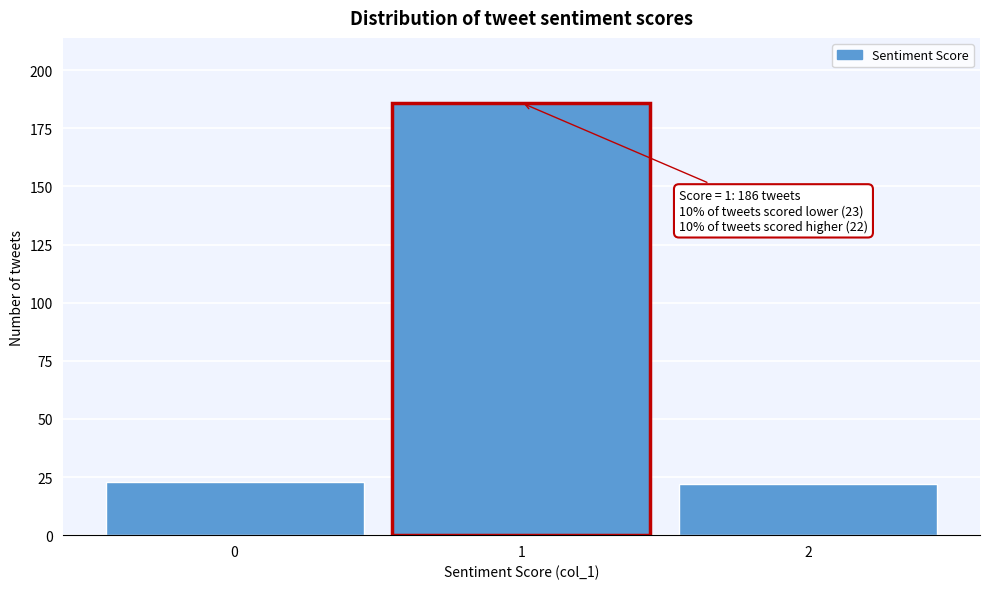

Reading left to right, what are all the values shown in this chart?

0=23	1=186	2=22